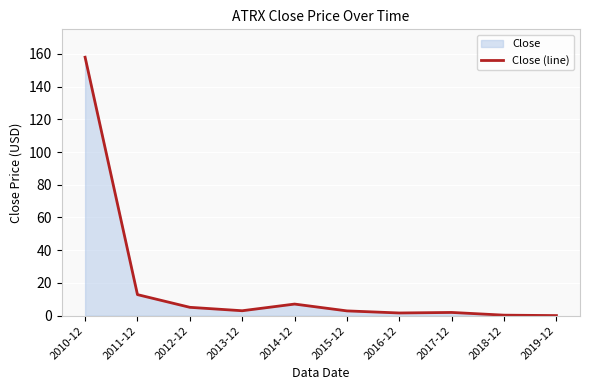

At which category does the data reach its first local peak?

2014-12